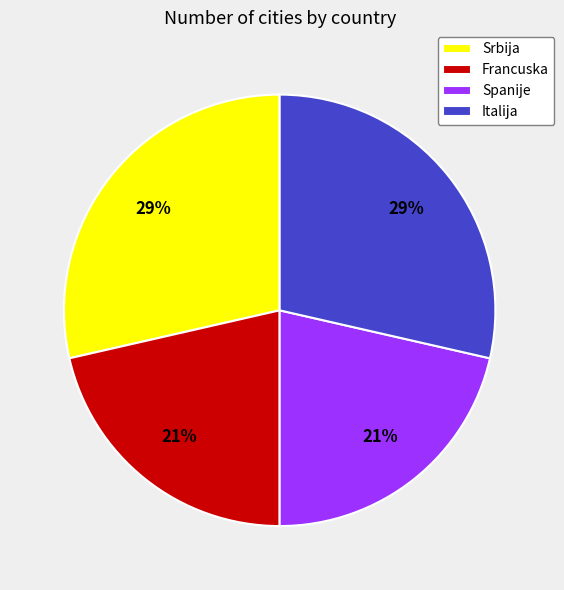

Is it true that Italija is 29% of the pie?

True